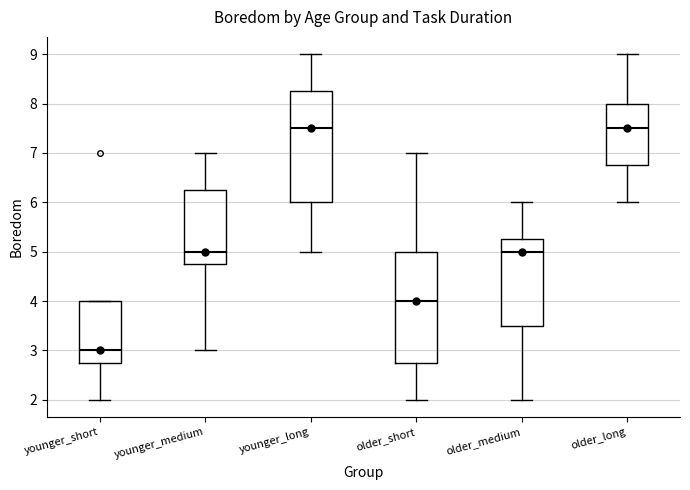

Where does the median line of the box for younger_medium sit on the y-axis? The values are not printed on the chart, so give them approximately, as read against the axis.

5.0